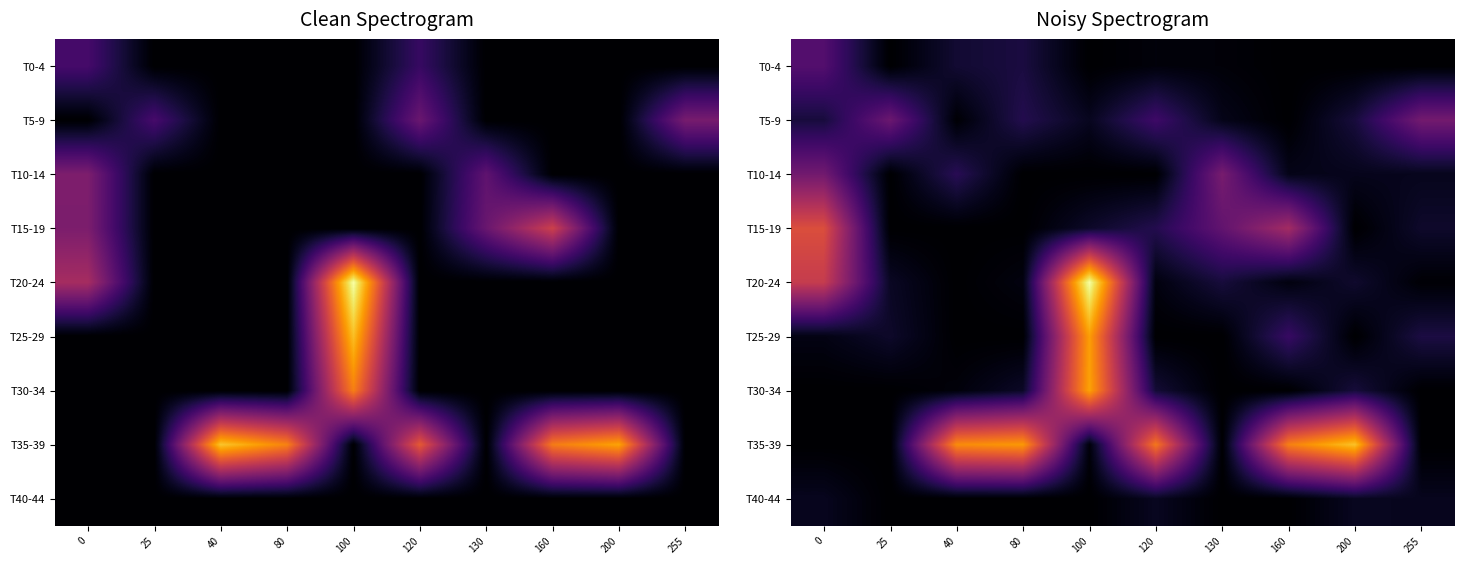

At which category is the sum across all series the highest?

100